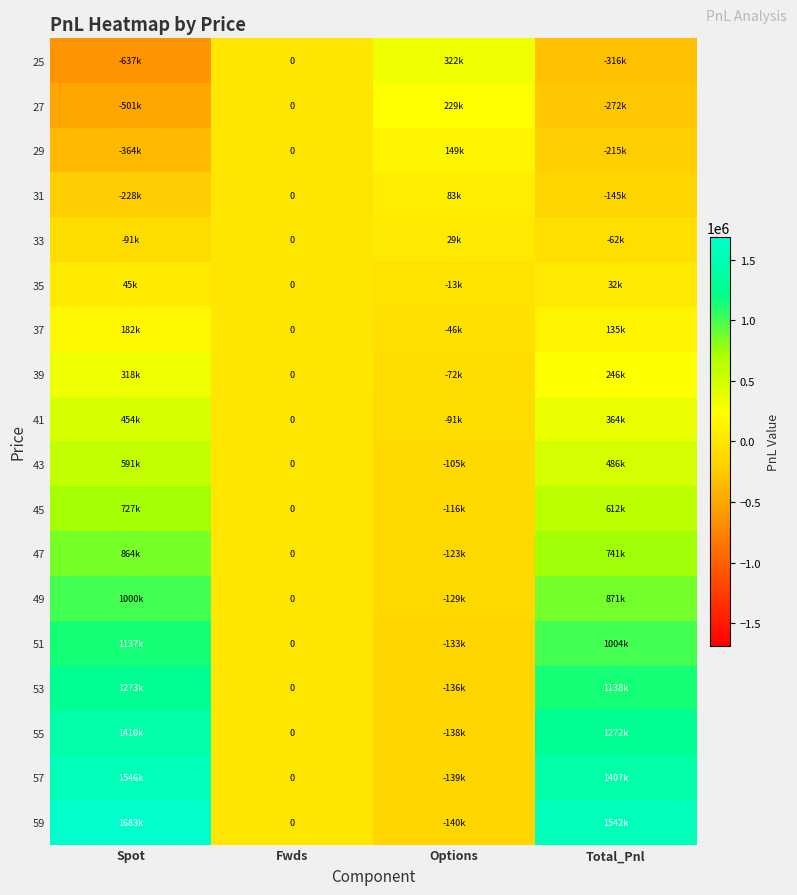

How many values in 43 are below zero?

1